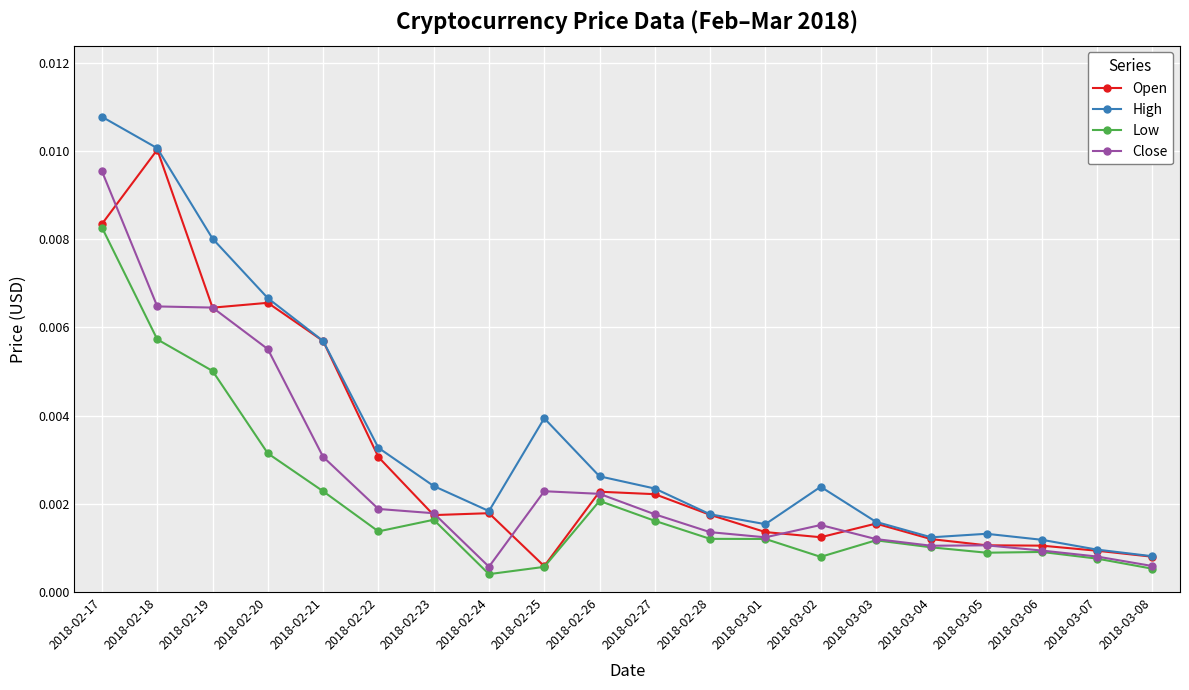

Which series has the largest total across all categories?

High